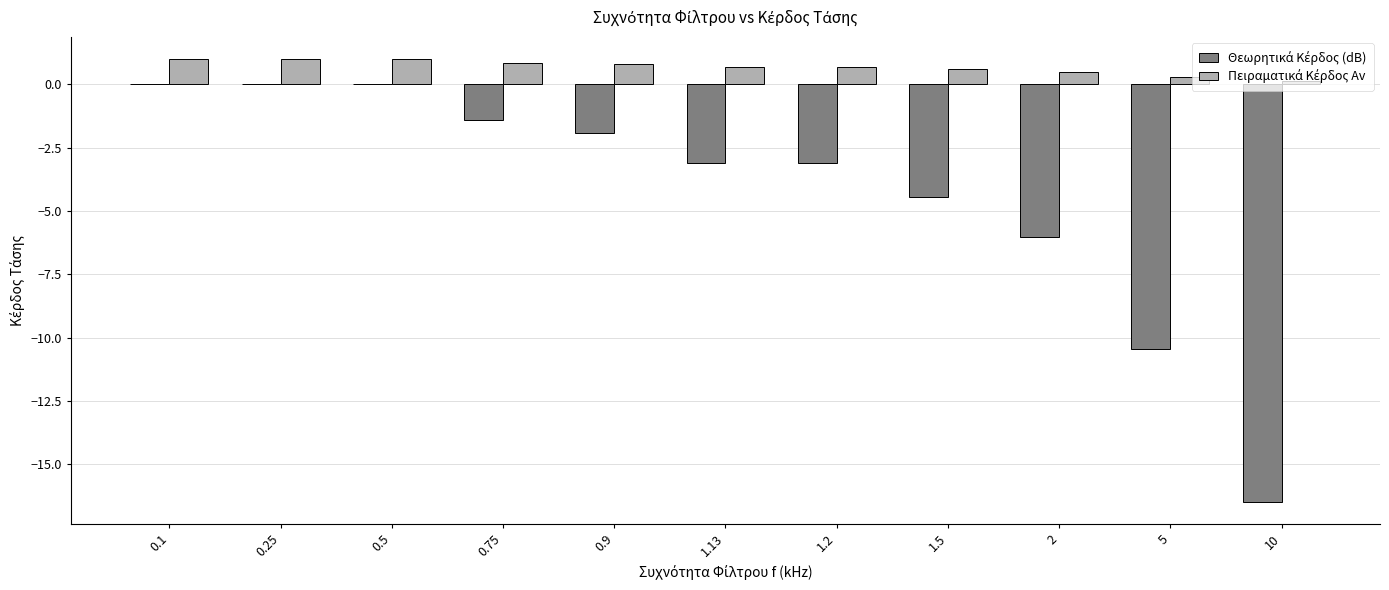

What is the total value across all series at 0.25?

1.0